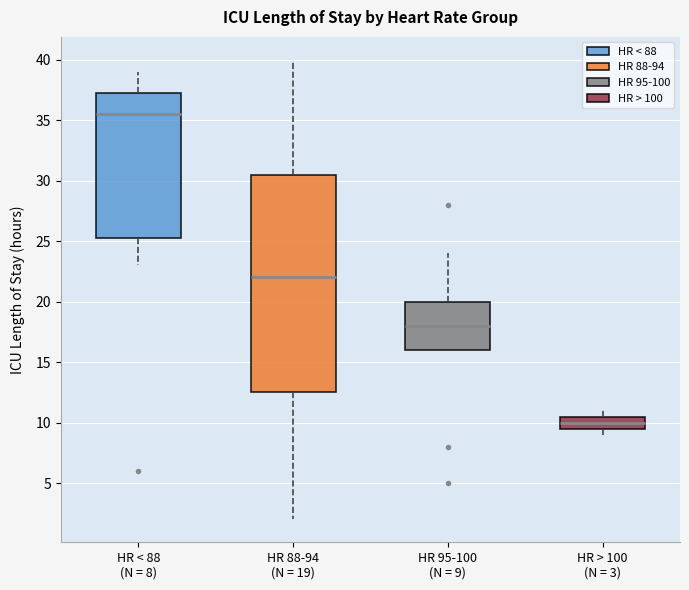

Reading left to right, transcribe this box plot: for each box, give where its median line is, the range the box spans, and where its two whiskers end, as read against the y-axis. The values are not printed on the chart, so give them approximately, as read against the axis.

HR < 88 (N = 8): median 35.5, box 25.5 to 37.5, whiskers 23.0 to 39.0
HR 88-94 (N = 19): median 22.0, box 12.5 to 30.5, whiskers 2.0 to 40.0
HR 95-100 (N = 9): median 18.0, box 16.0 to 20.0, whiskers 16.0 to 24.0
HR > 100 (N = 3): median 10.0, box 9.5 to 10.5, whiskers 9.0 to 11.0